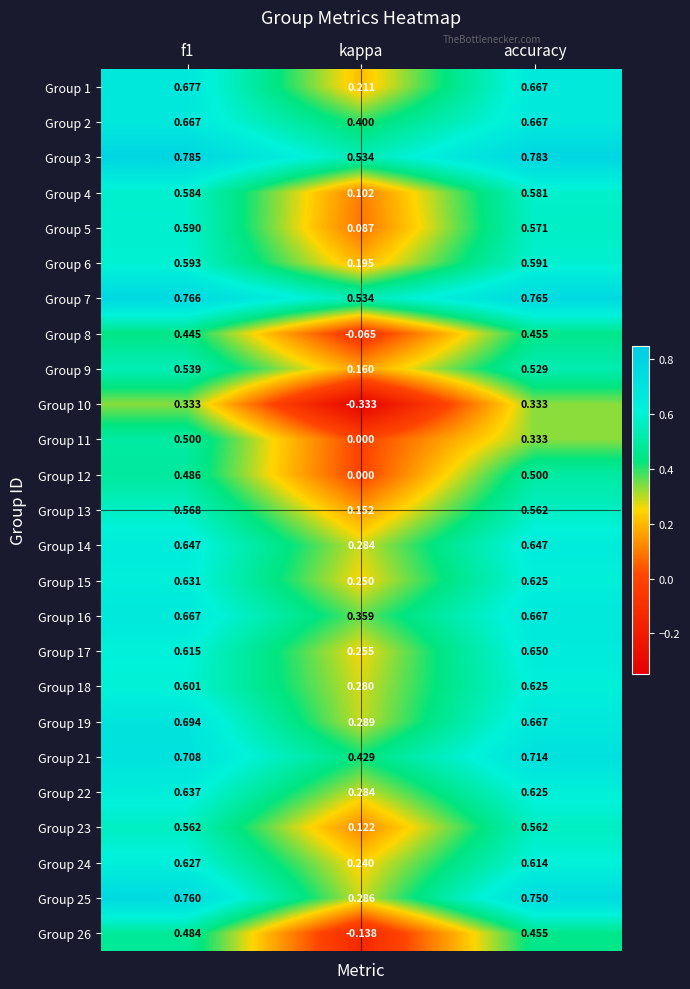

Is the value of Group 13 at f1 greater than the value of Group 7 at f1?

No